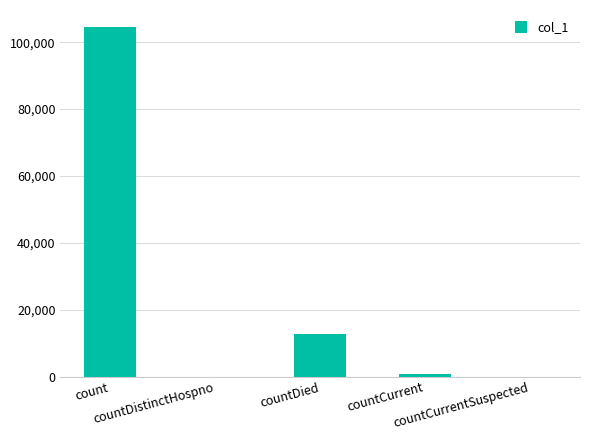

Reading right to left, list all the values displayed in this chart.

countCurrentSuspected=0	countCurrent=809	countDied=12575	countDistinctHospno=0	count=104401